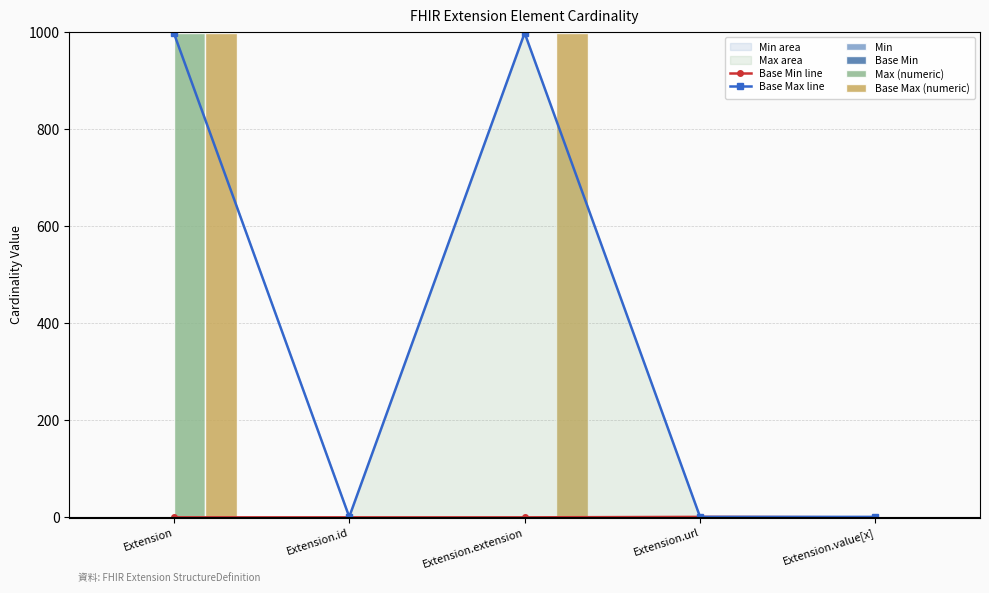

Between Extension.url and Extension.value[x], which is larger?

Extension.url